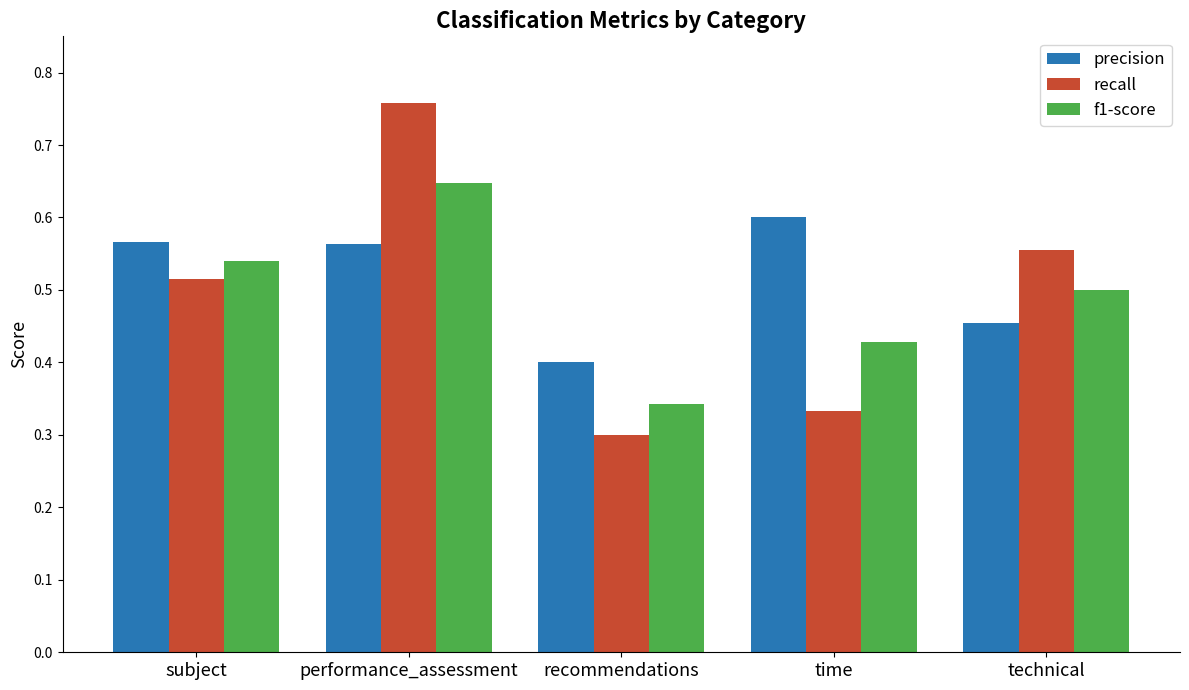

At which category does the chart reach its minimum across all series?

recommendations